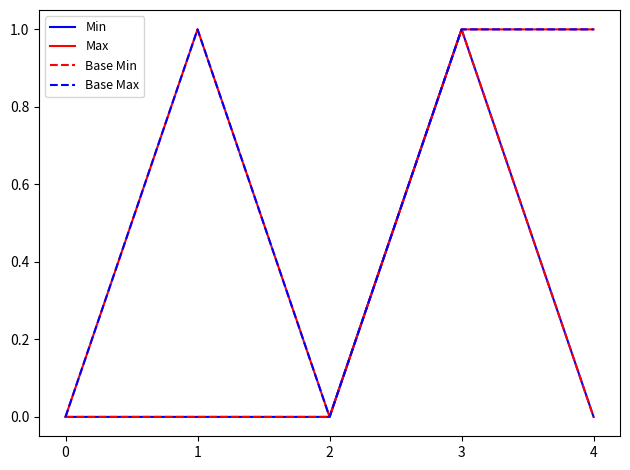

Rank the series by their maximum value, from highest to lowest.

Min, Max, Base Min, Base Max